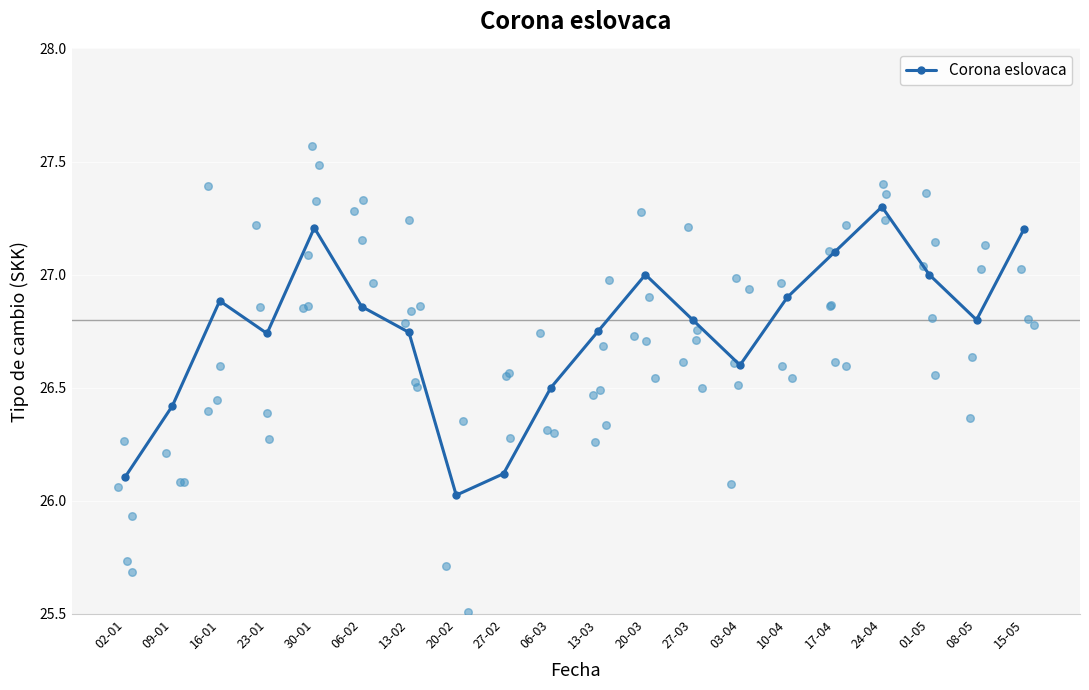

What is the change in value from 02-01 to 27-03?

+0.7